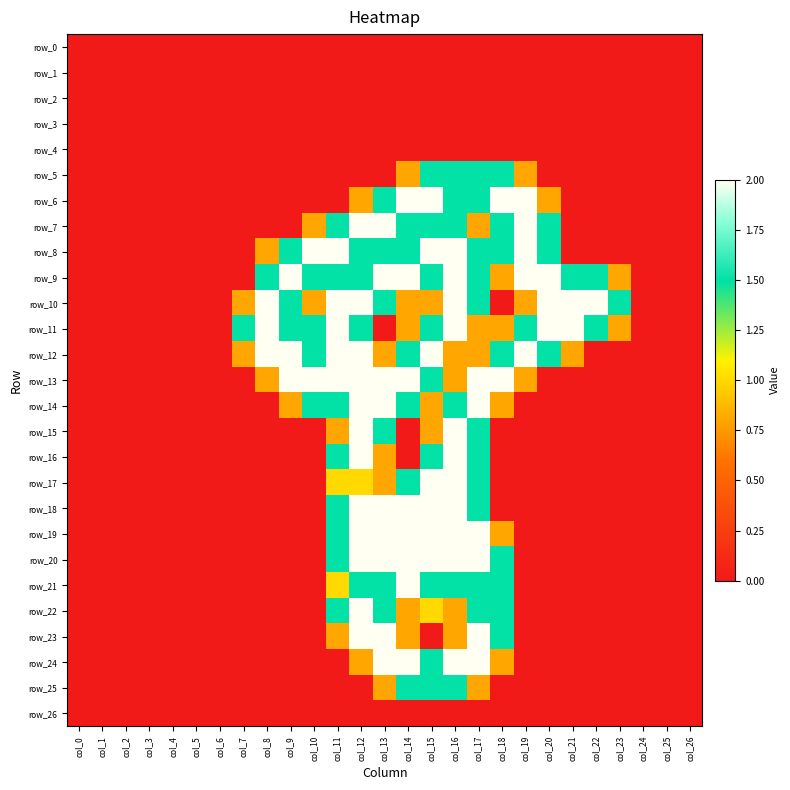

How many values in the row_18 series exceed 0?

7